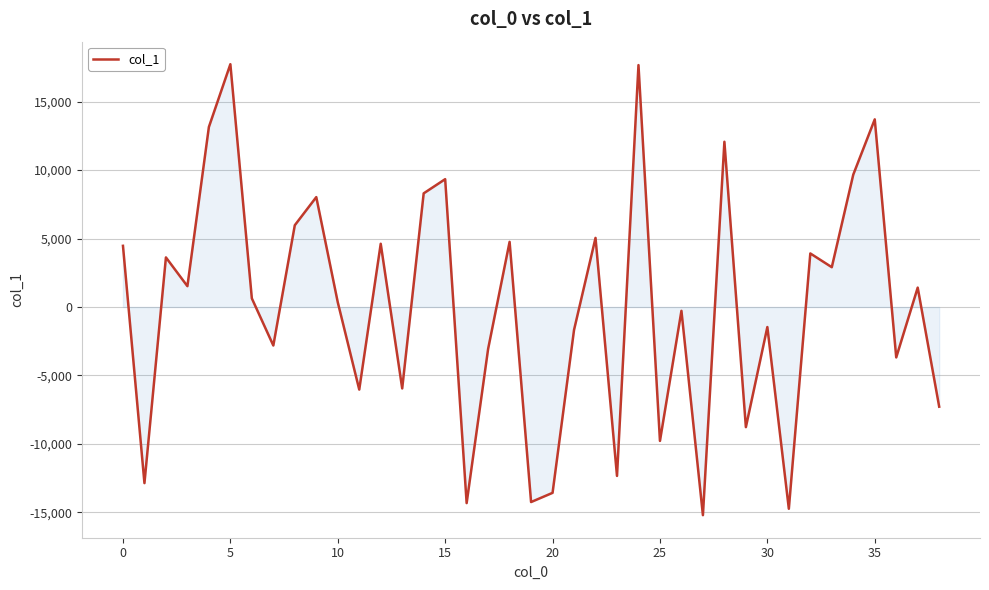

What is the smallest value displayed?

-15201.1